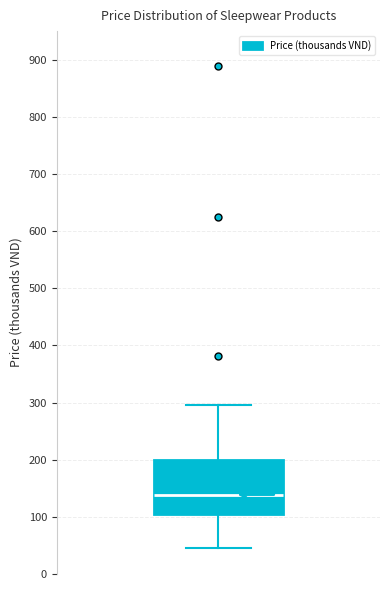

Where does the upper whisker of the box end on the y-axis? The values are not printed on the chart, so give them approximately, as read against the axis.

300